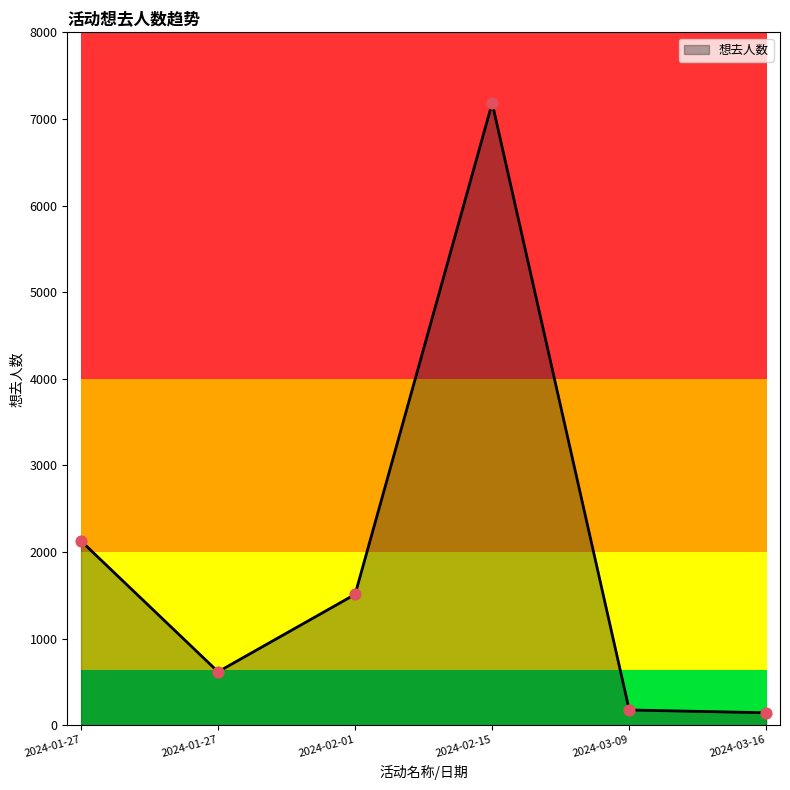

How many distinct data groups are displayed?

1